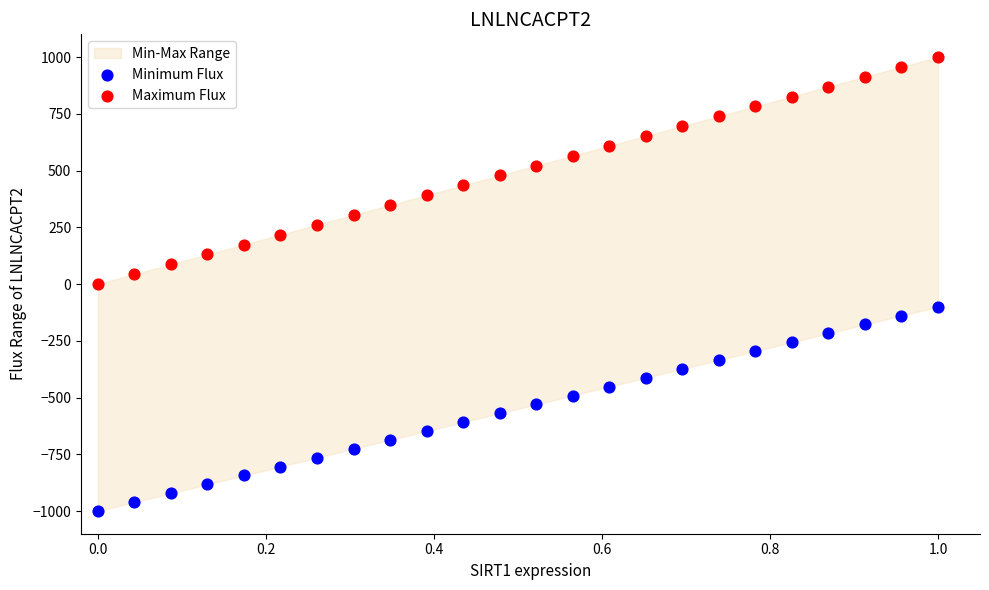

What is the X range (max minus min) for the scatter plot?

1.0